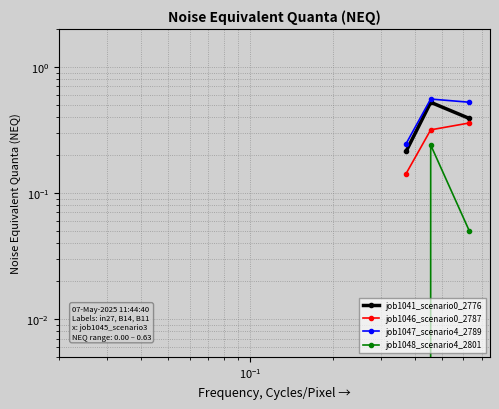

Reading left to right, what are all the values shown in this chart?

job1041_scenario0_2776: 0.2	0.5	0.4
job1046_scenario0_2787: 0.1	0.3	0.4
job1047_scenario4_2789: 0.2	0.6	0.5
job1048_scenario4_2801: 0.0	0.2	0.0